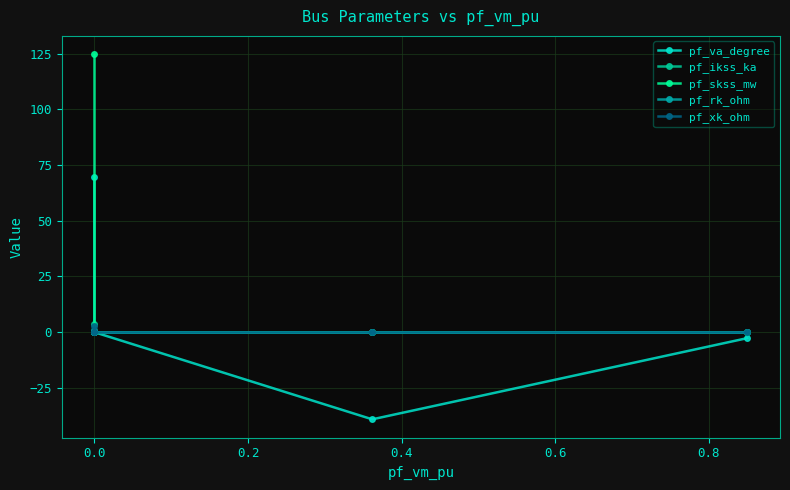

True or false: pf_ikss_ka and pf_va_degree intersect in this chart.

False